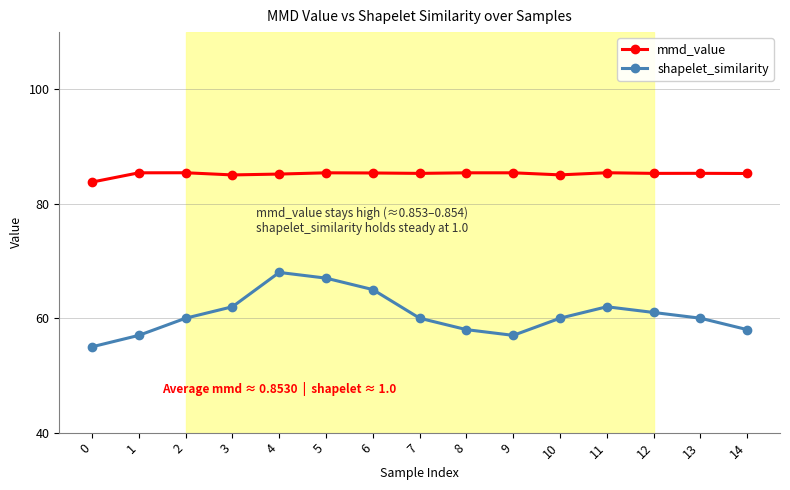

What is the sum of the shapelet_similarity values at 0 and 13?

115.0